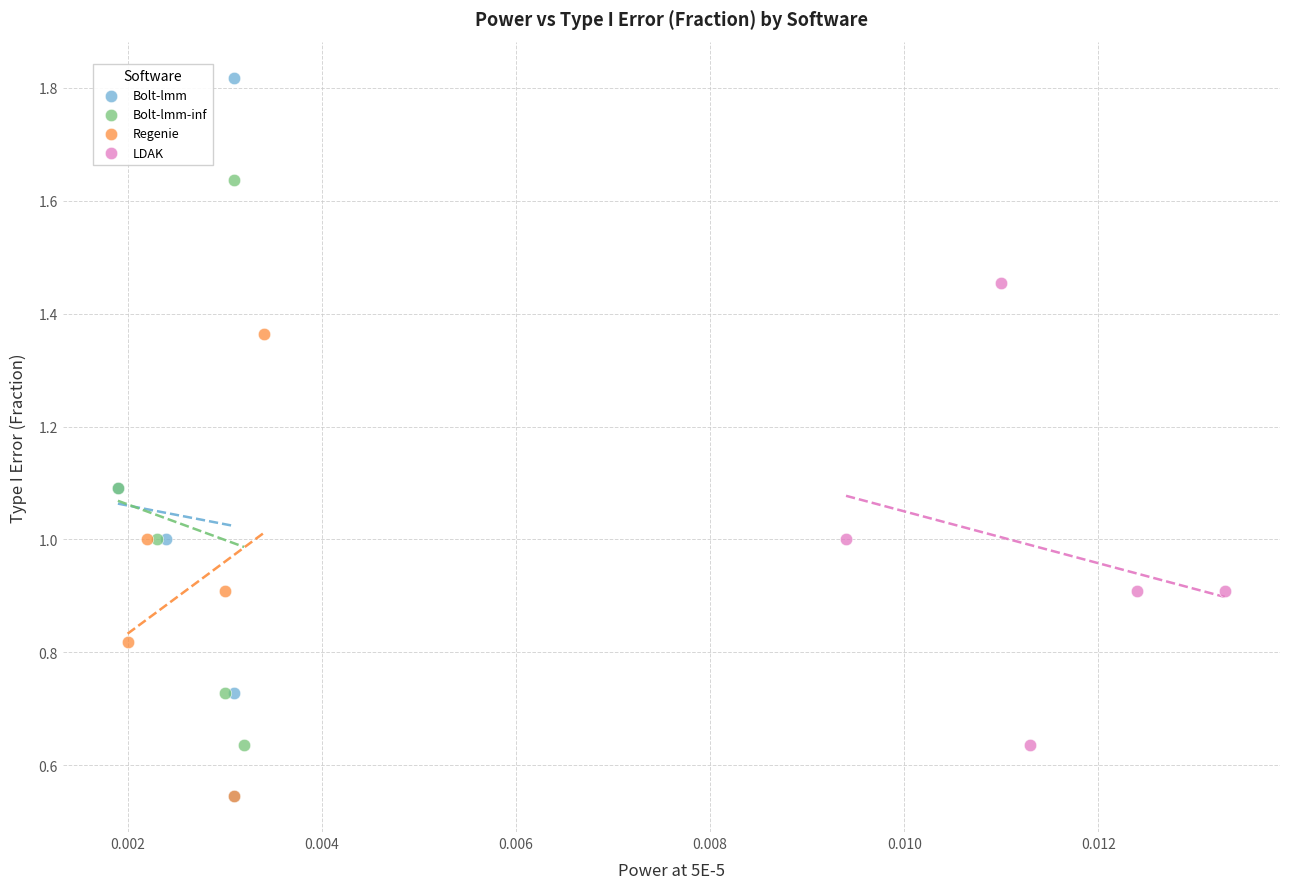

Which series contains the highest Y value?

Bolt-lmm